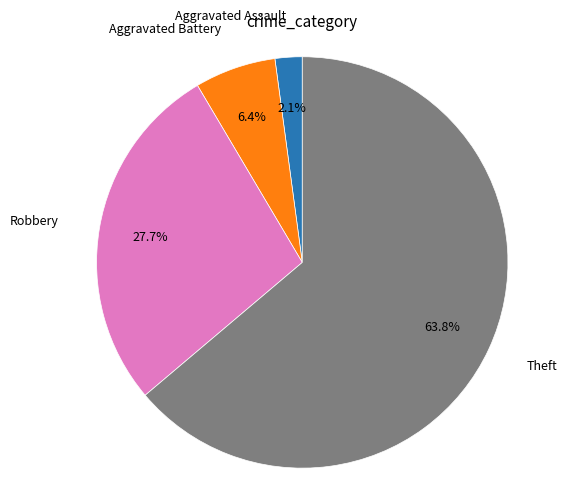

Approximately how many times larger is the value at Theft compared to Robbery?

2.3